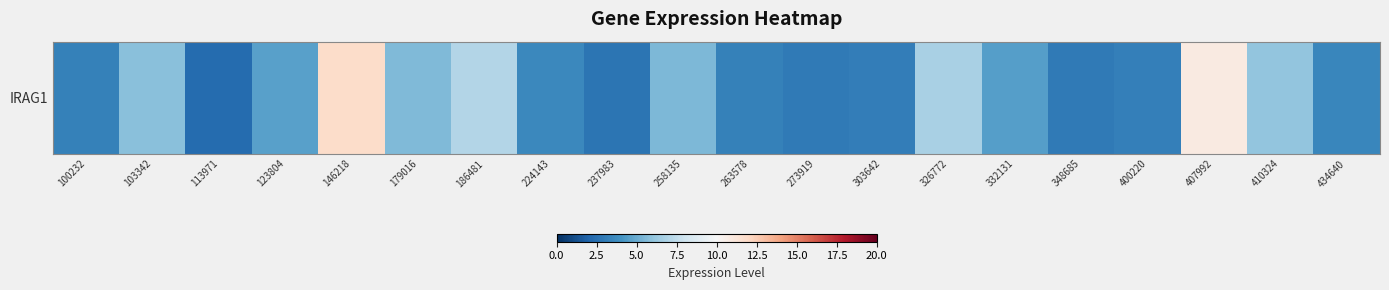

List the labels in order of value, largest first.

146218, 407992, 186481, 326772, 410324, 103342, 179016, 258135, 123804, 332131, 224143, 434640, 263578, 100232, 400220, 303642, 273919, 348685, 237983, 113971